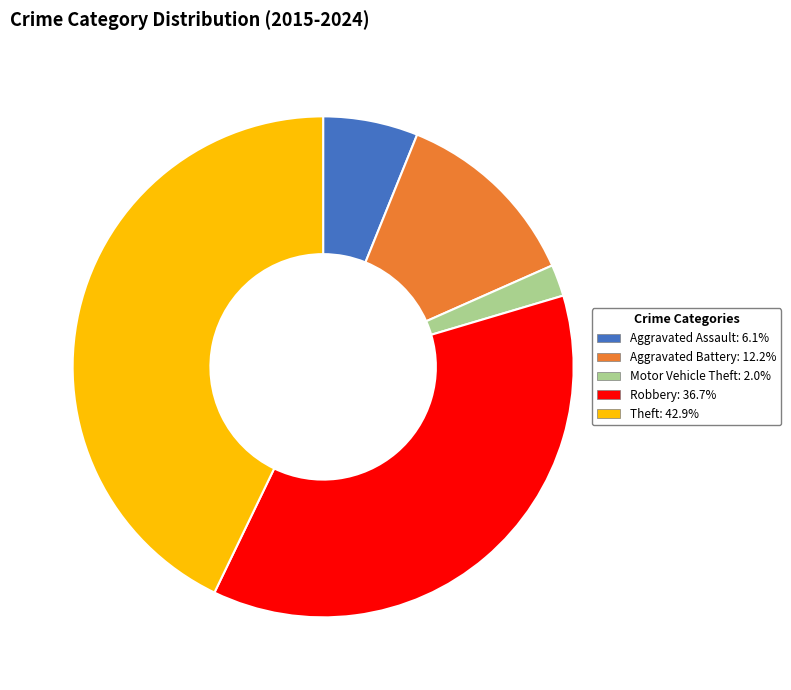

Combined, do Theft and Aggravated Assault account for over 50%?

No